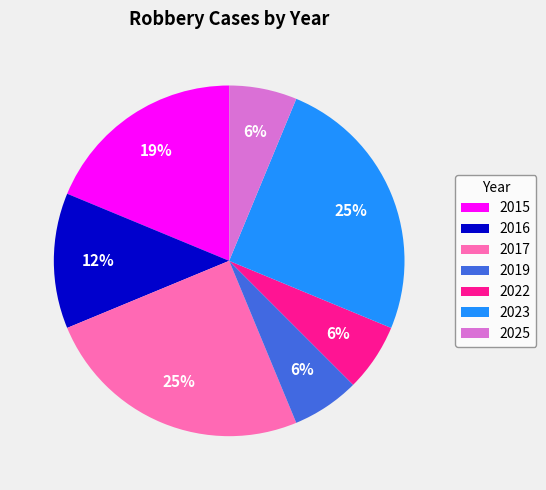

Does 2017 account for over 50% of the chart?

No